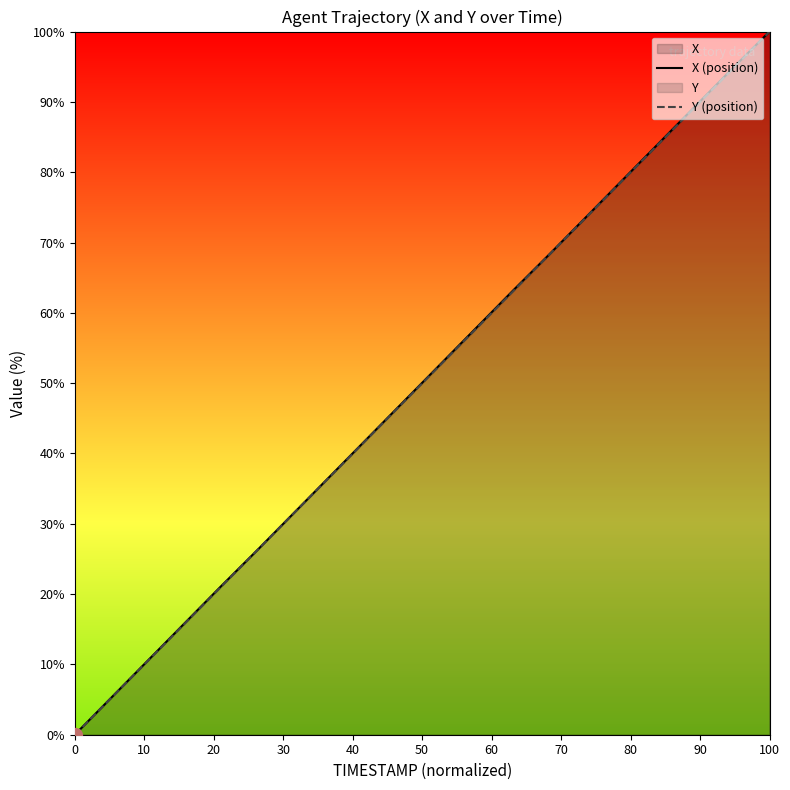

How many categories are shown in the chart?

20